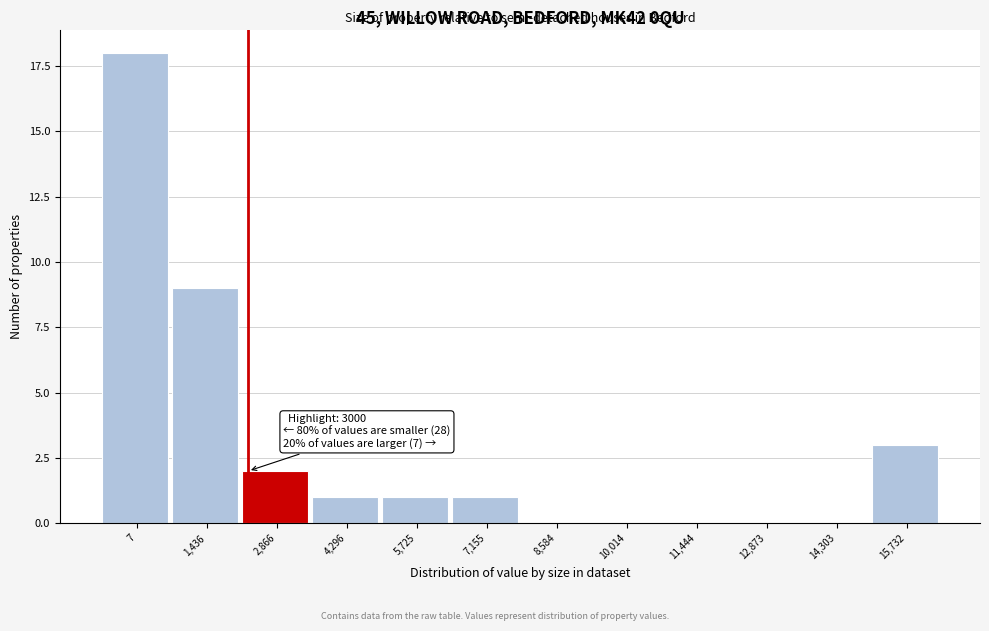

Reading left to right, extract all data points from this chart.

7=18	1,436=9	2,866=2	4,296=1	5,725=1	7,155=1	8,584=0	10,014=0	11,444=0	12,873=0	14,303=0	15,732=3